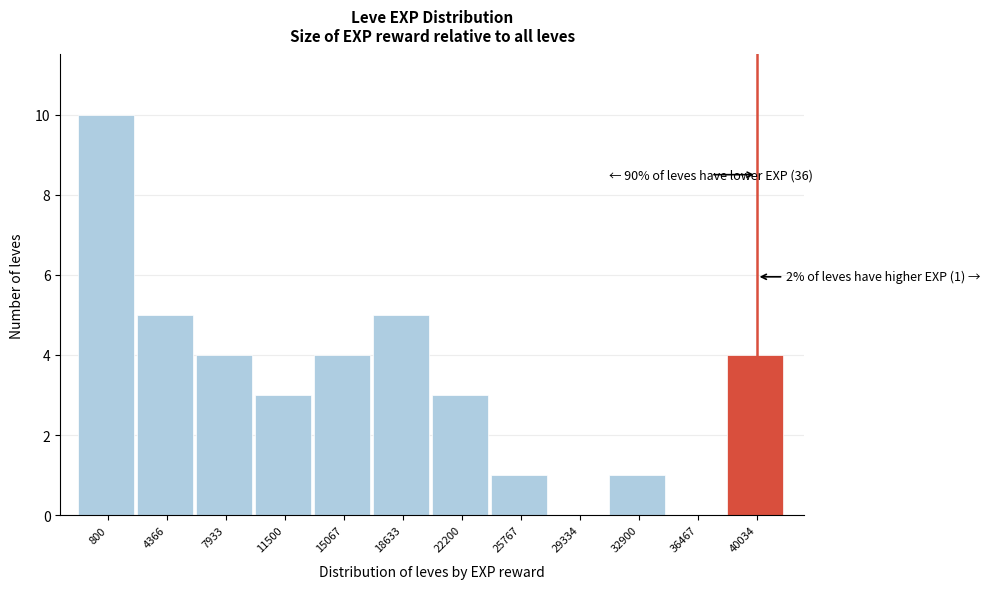

Reading left to right, what are all the values shown in this chart?

800=10	4366=5	7933=4	11500=3	15067=4	18633=5	22200=3	25767=1	29334=0	32900=1	36467=0	40034=4